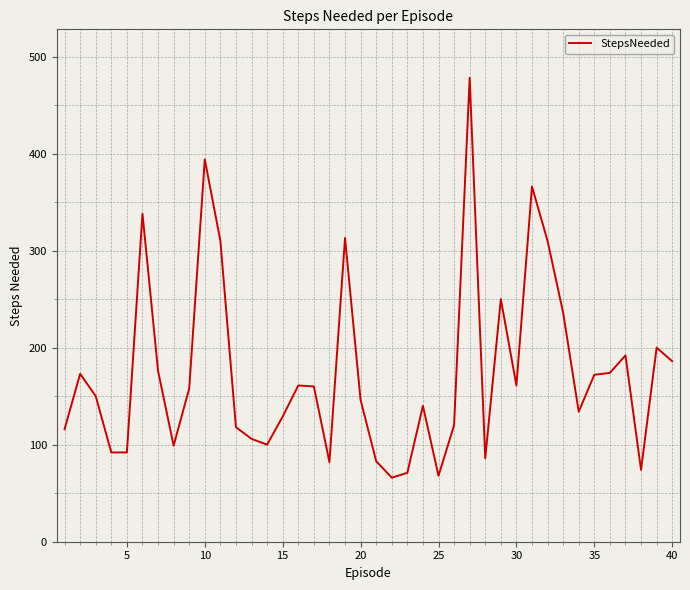

How many series are shown in this chart?

1